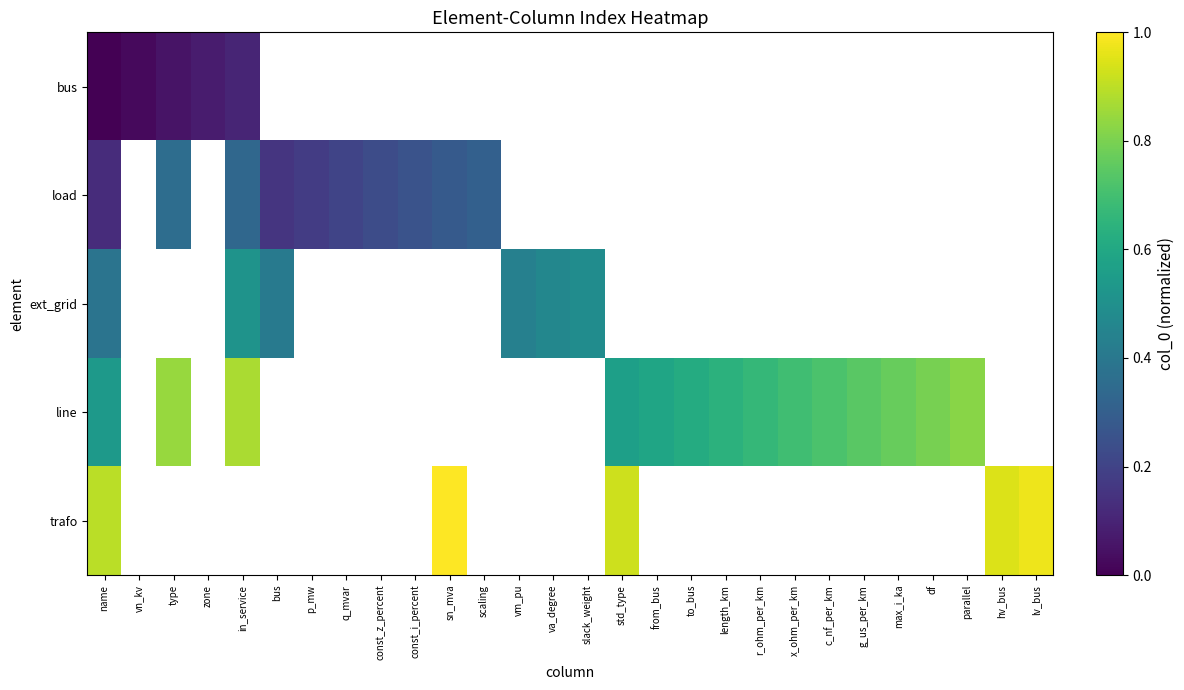

How many data points does each series have?

28